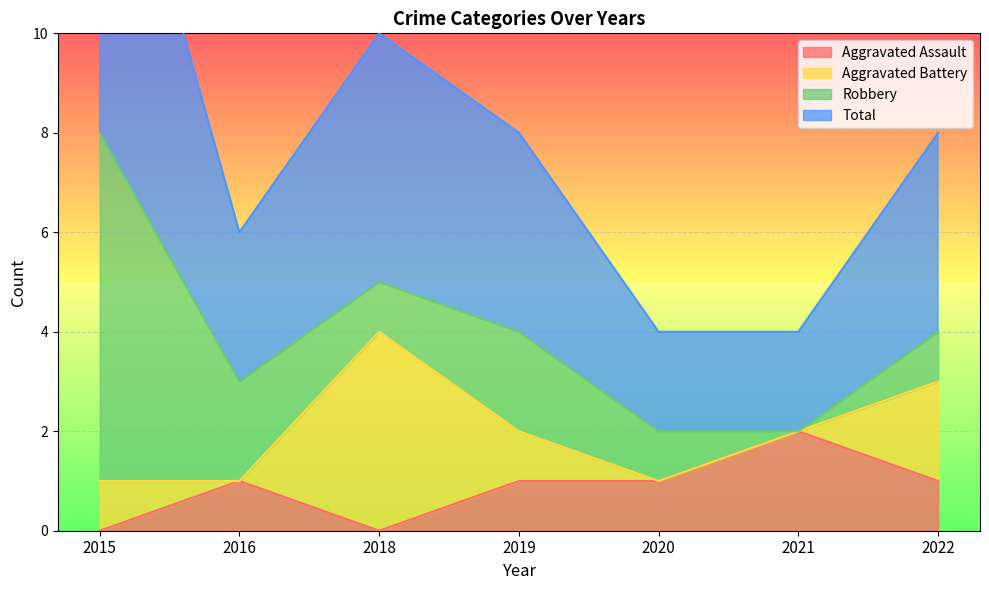

The value of Aggravated Assault at 2016 is 1. True or false?

True